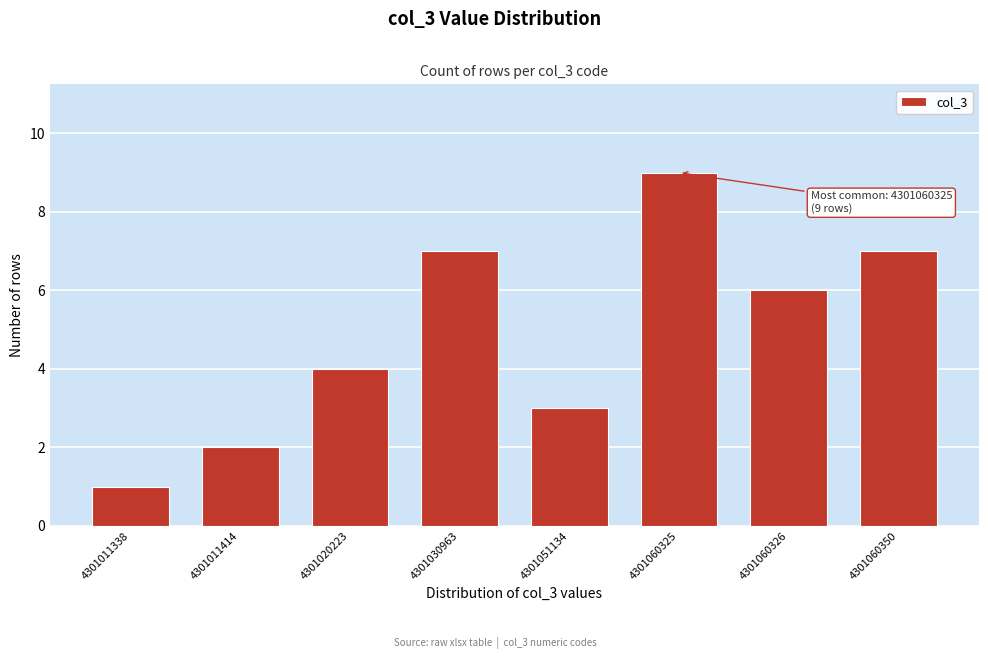

Reading left to right, transcribe all the data shown in this chart.

1	2	4	7	3	9	6	7